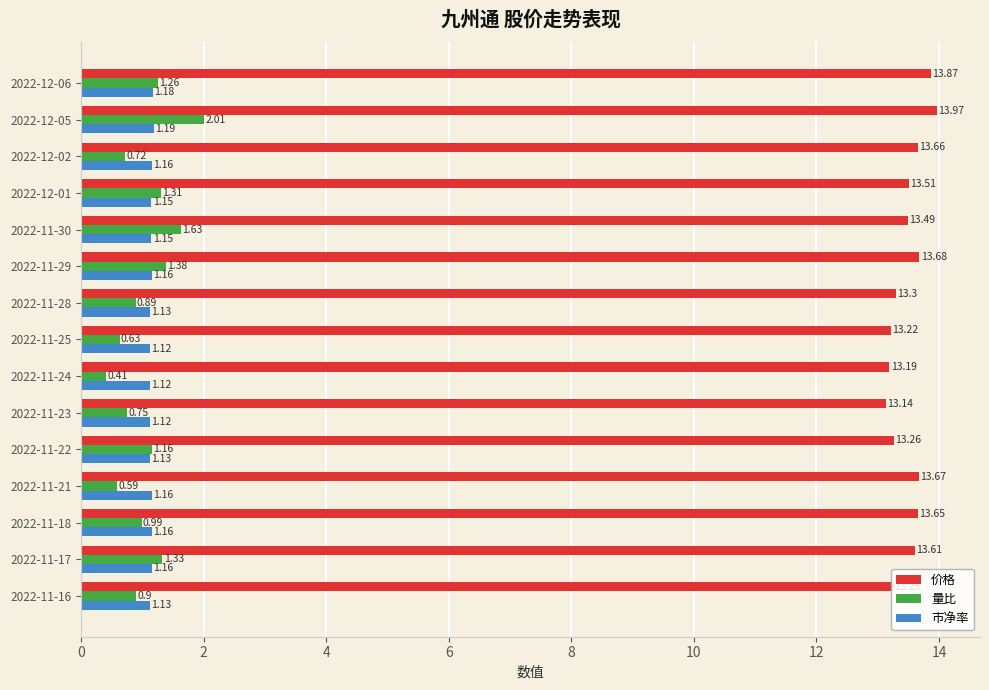

Which series has the widest spread of values?

量比